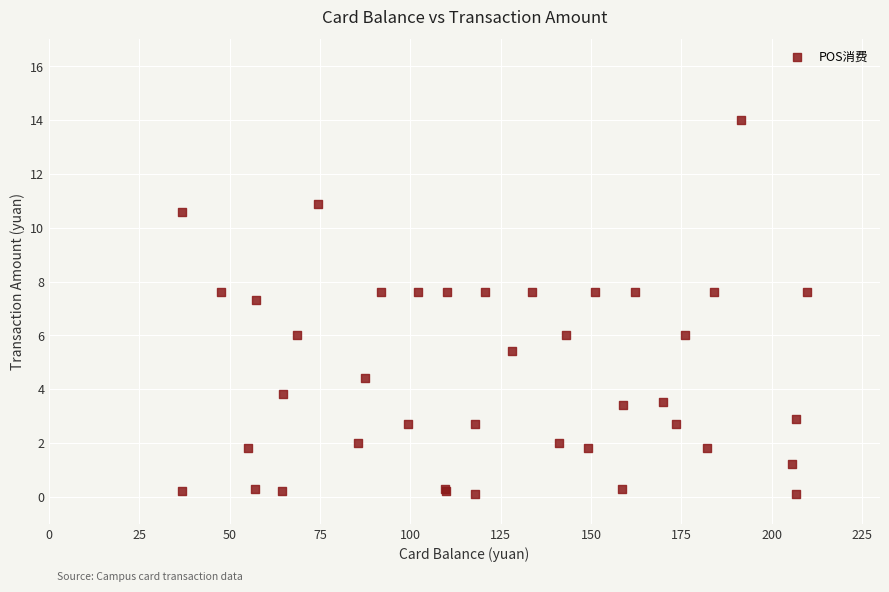

What Y value in the scatter plot is closest to 7?

7.3